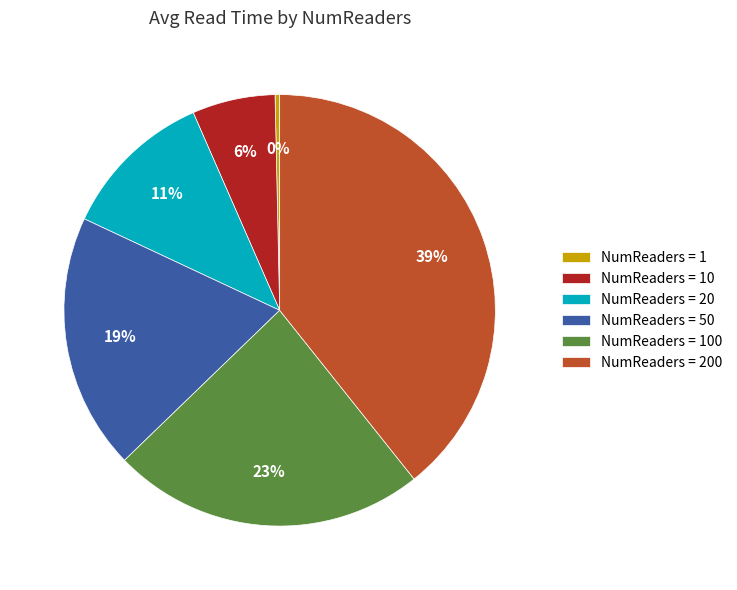

Does NumReaders = 200 account for over 50% of the chart?

No